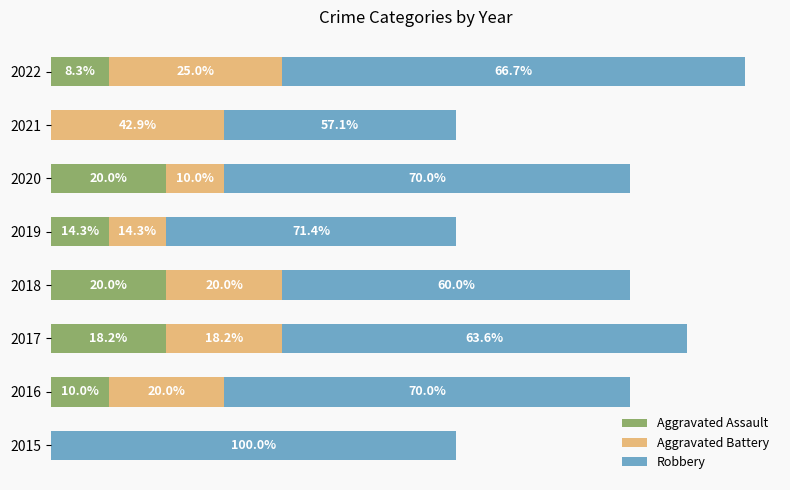

What are all the series names shown in the legend?

Aggravated Assault, Aggravated Battery, Robbery